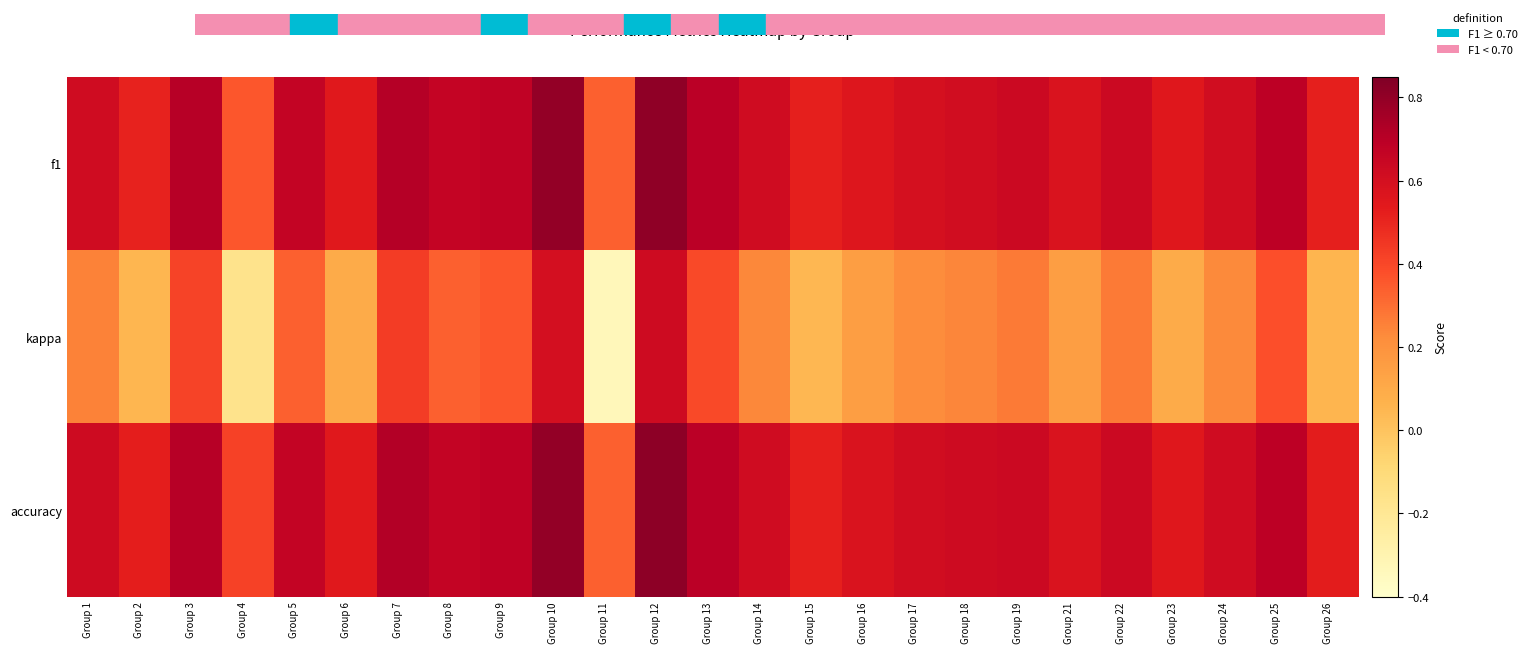

Reading right to left, extract all data points from this chart.

f1: Group 26=0.5	Group 25=0.7	Group 24=0.6	Group 23=0.5	Group 22=0.6	Group 21=0.6	Group 19=0.6	Group 18=0.6	Group 17=0.6	Group 16=0.6	Group 15=0.5	Group 14=0.6	Group 13=0.7	Group 12=0.8	Group 11=0.3	Group 10=0.8	Group 9=0.7	Group 8=0.7	Group 7=0.7	Group 6=0.5	Group 5=0.7	Group 4=0.4	Group 3=0.7	Group 2=0.5	Group 1=0.6
kappa: Group 26=0.1	Group 25=0.4	Group 24=0.2	Group 23=0.1	Group 22=0.3	Group 21=0.2	Group 19=0.3	Group 18=0.2	Group 17=0.2	Group 16=0.2	Group 15=0.0	Group 14=0.2	Group 13=0.4	Group 12=0.6	Group 11=-0.3	Group 10=0.6	Group 9=0.4	Group 8=0.3	Group 7=0.4	Group 6=0.1	Group 5=0.3	Group 4=-0.2	Group 3=0.4	Group 2=0.1	Group 1=0.2
accuracy: Group 26=0.5	Group 25=0.7	Group 24=0.6	Group 23=0.5	Group 22=0.6	Group 21=0.6	Group 19=0.6	Group 18=0.6	Group 17=0.6	Group 16=0.6	Group 15=0.5	Group 14=0.6	Group 13=0.7	Group 12=0.8	Group 11=0.3	Group 10=0.8	Group 9=0.7	Group 8=0.7	Group 7=0.7	Group 6=0.5	Group 5=0.7	Group 4=0.4	Group 3=0.7	Group 2=0.5	Group 1=0.6